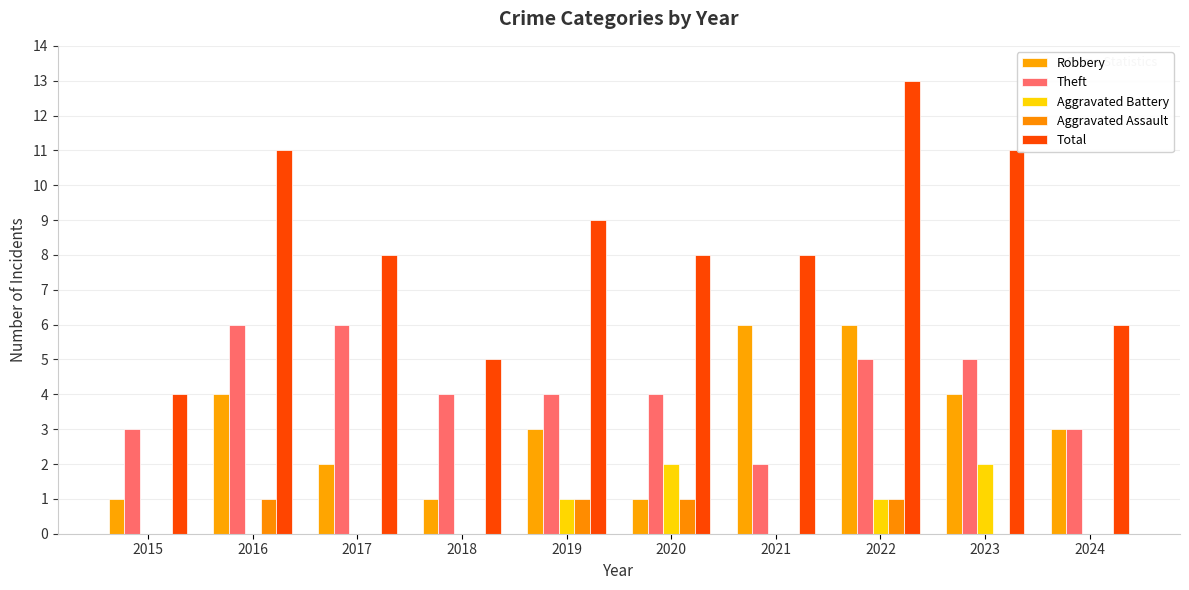

How many data points does each series have?

10